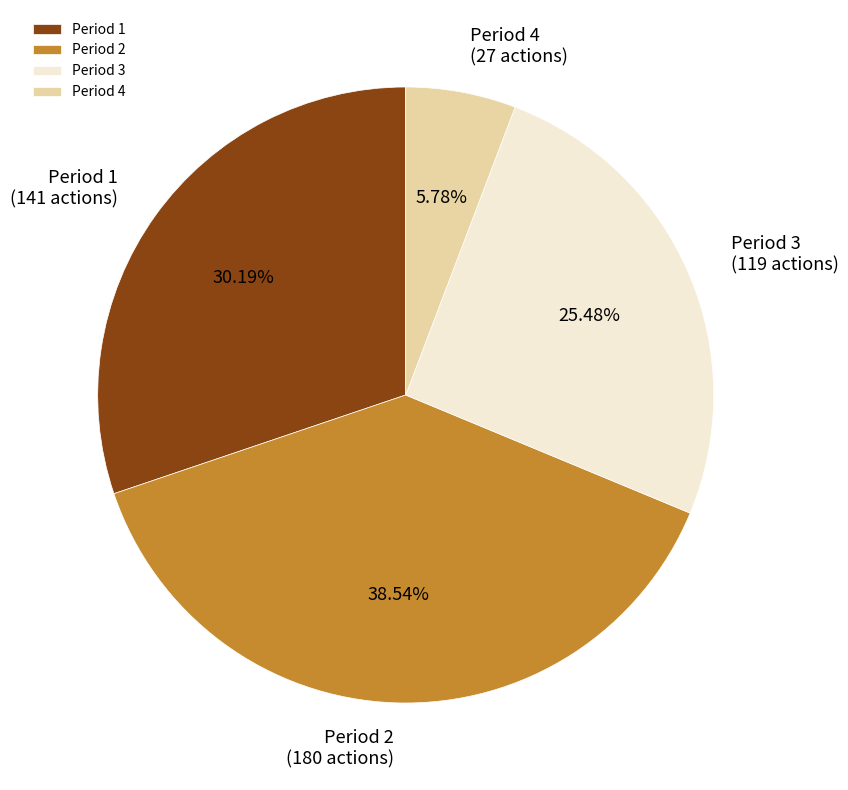

How many slices are in this pie chart?

4